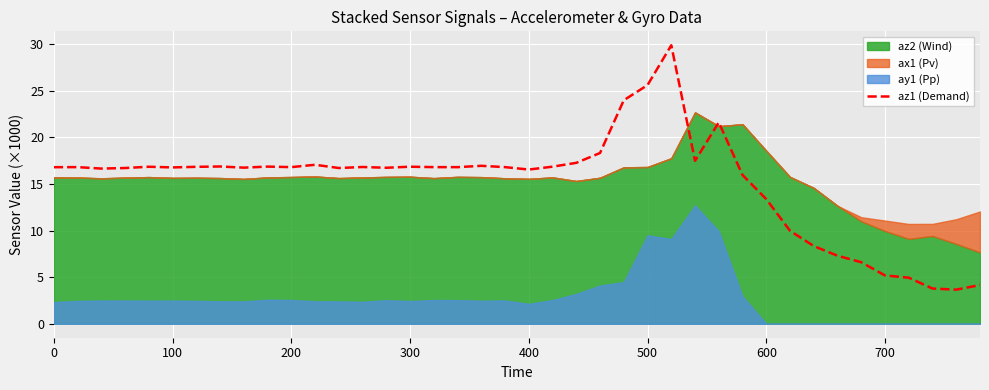

What is the average value?

15.2